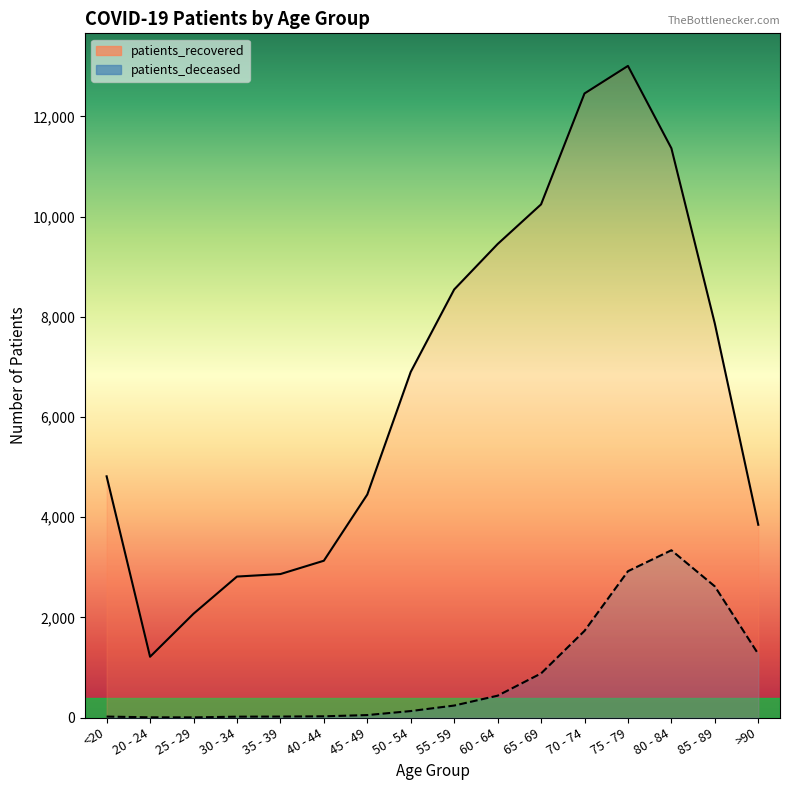

What is the value of the patients_recovered point at the 8th from the left?

6900